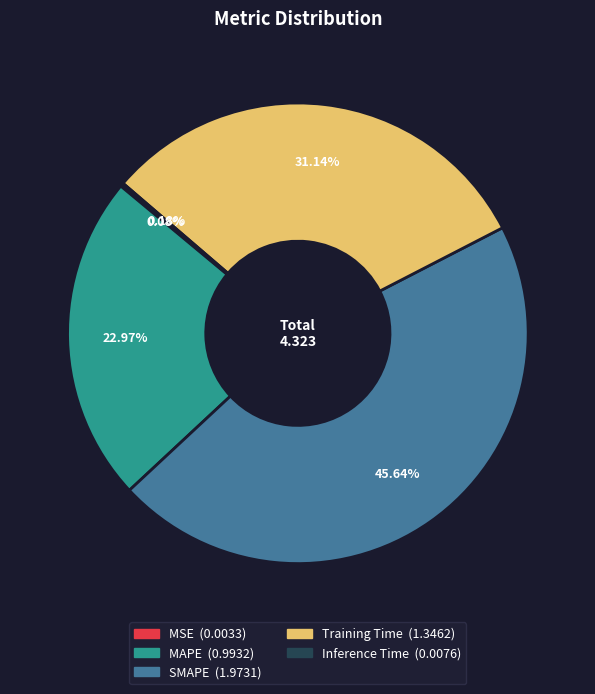

Do Training Time and MAPE together represent more than half of the pie?

Yes